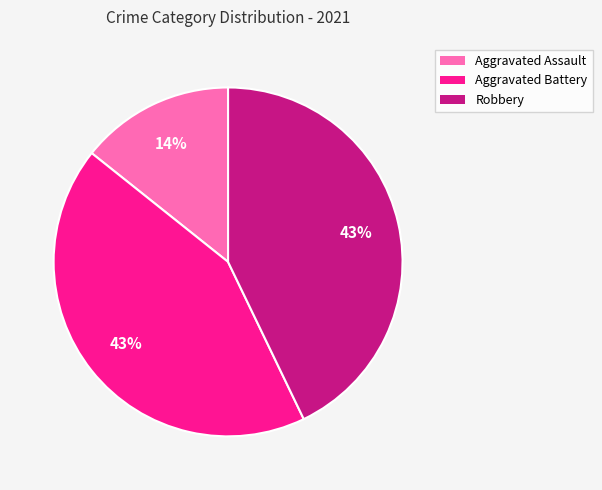

Do Aggravated Battery and Aggravated Assault together represent more than half of the pie?

Yes